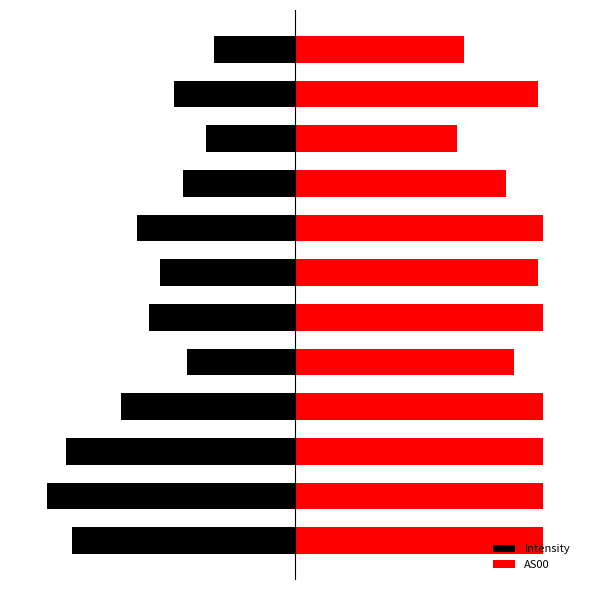

Reading right to left, list all the values displayed in this chart.

Intensity: 11=-963.0	10=-1438.5	9=-1059.8	8=-1340.3	7=-1890.1	6=-1612.8	5=-1739.1	4=-1294.6	3=-2073.5	2=-2733.1	1=-2957.8	0=-2664.3
AS00: 11=2012.8	10=2894.4	9=1939.2	8=2516.3	7=2957.8	6=2903.5	5=2957.8	4=2609.9	3=2957.8	2=2957.8	1=2957.8	0=2957.8